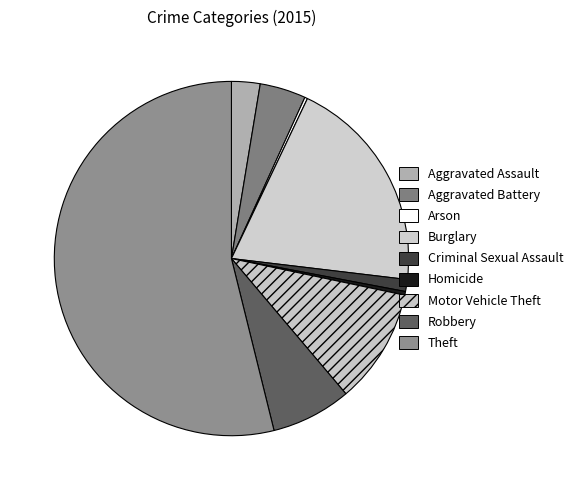

To the nearest percent, what portion does Criminal Sexual Assault represent?

1%